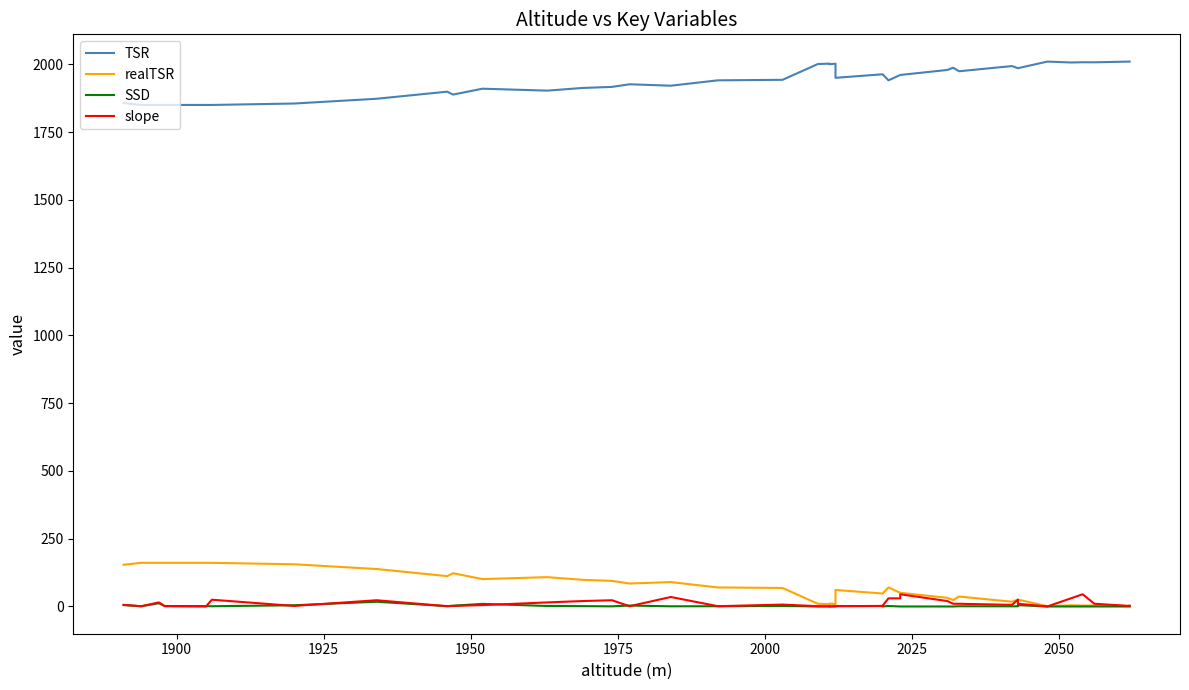

What is the value of the TSR point at the 27th from the left?

1960.6